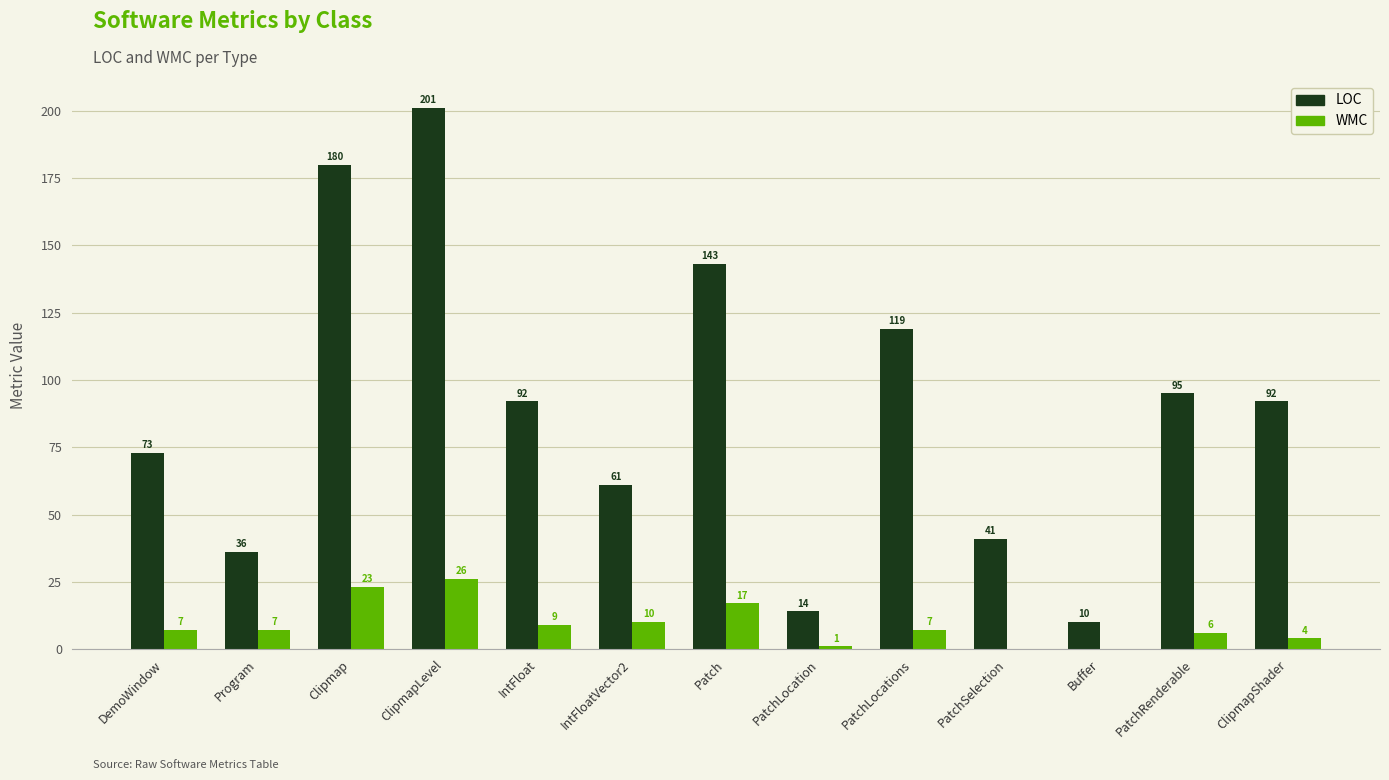

Reading right to left, extract all data points from this chart.

LOC: 92	95	10	41	119	14	143	61	92	201	180	36	73
WMC: 4	6	0	0	7	1	17	10	9	26	23	7	7